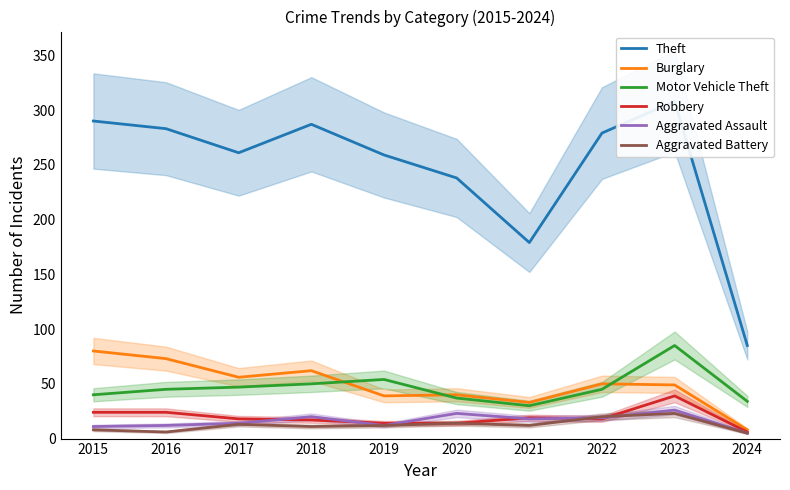

Does the chart have visible grid lines?

No